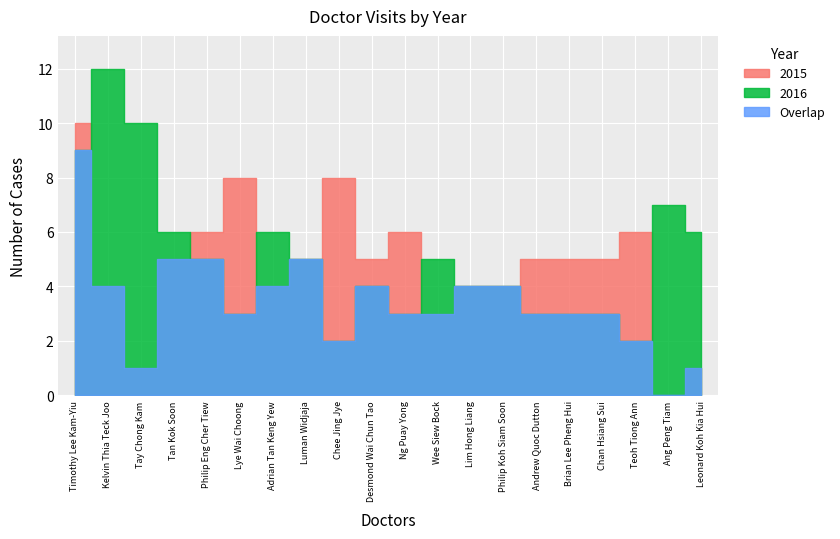

What is the total value across all series at Philip Eng Cher Tiew?

11